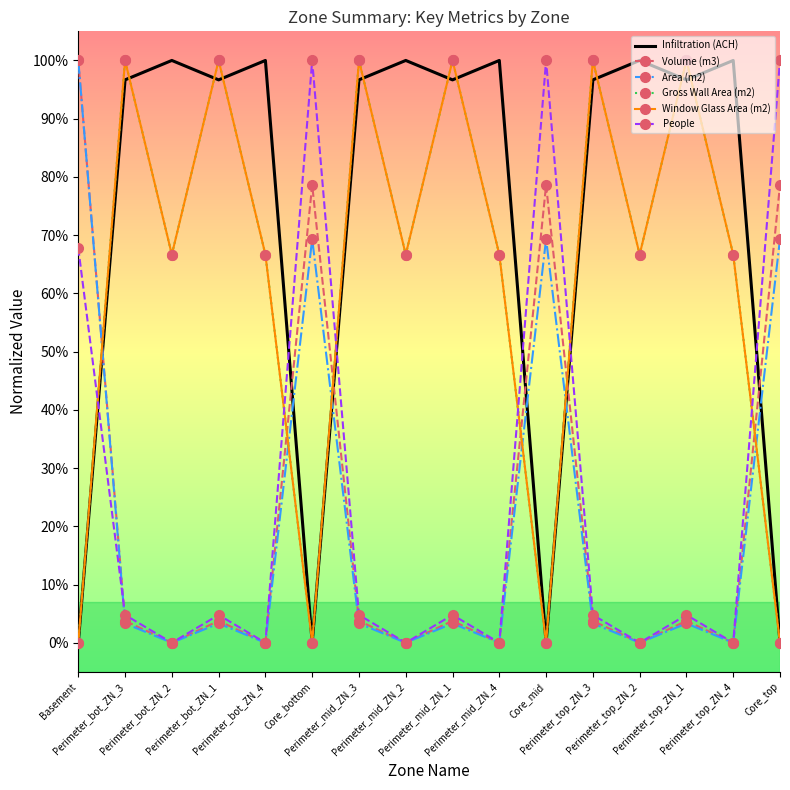

Rank the categories by Gross Wall Area (m2) value from highest to lowest.

Perimeter_bot_ZN_3, Perimeter_bot_ZN_1, Perimeter_mid_ZN_3, Perimeter_mid_ZN_1, Perimeter_top_ZN_3, Perimeter_top_ZN_1, Perimeter_bot_ZN_2, Perimeter_bot_ZN_4, Perimeter_mid_ZN_2, Perimeter_mid_ZN_4, Perimeter_top_ZN_2, Perimeter_top_ZN_4, Basement, Core_bottom, Core_mid, Core_top